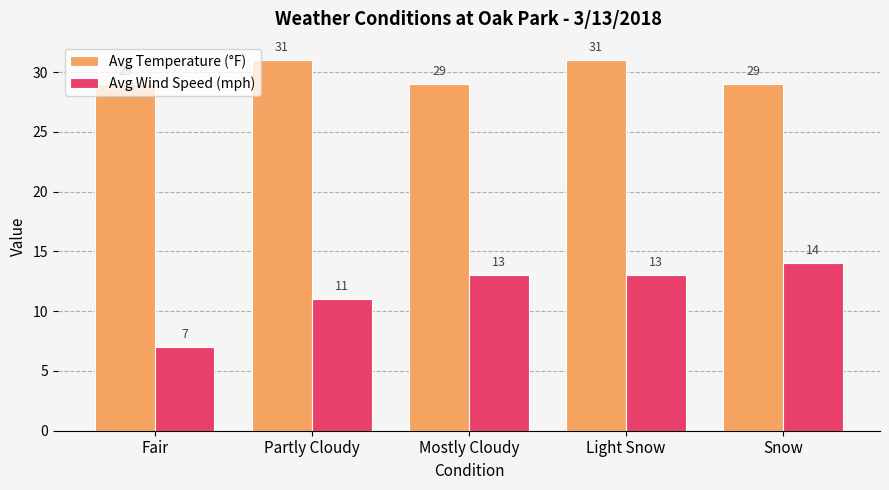

Where is Avg Wind Speed (mph) nearest to the value 10?

Partly Cloudy